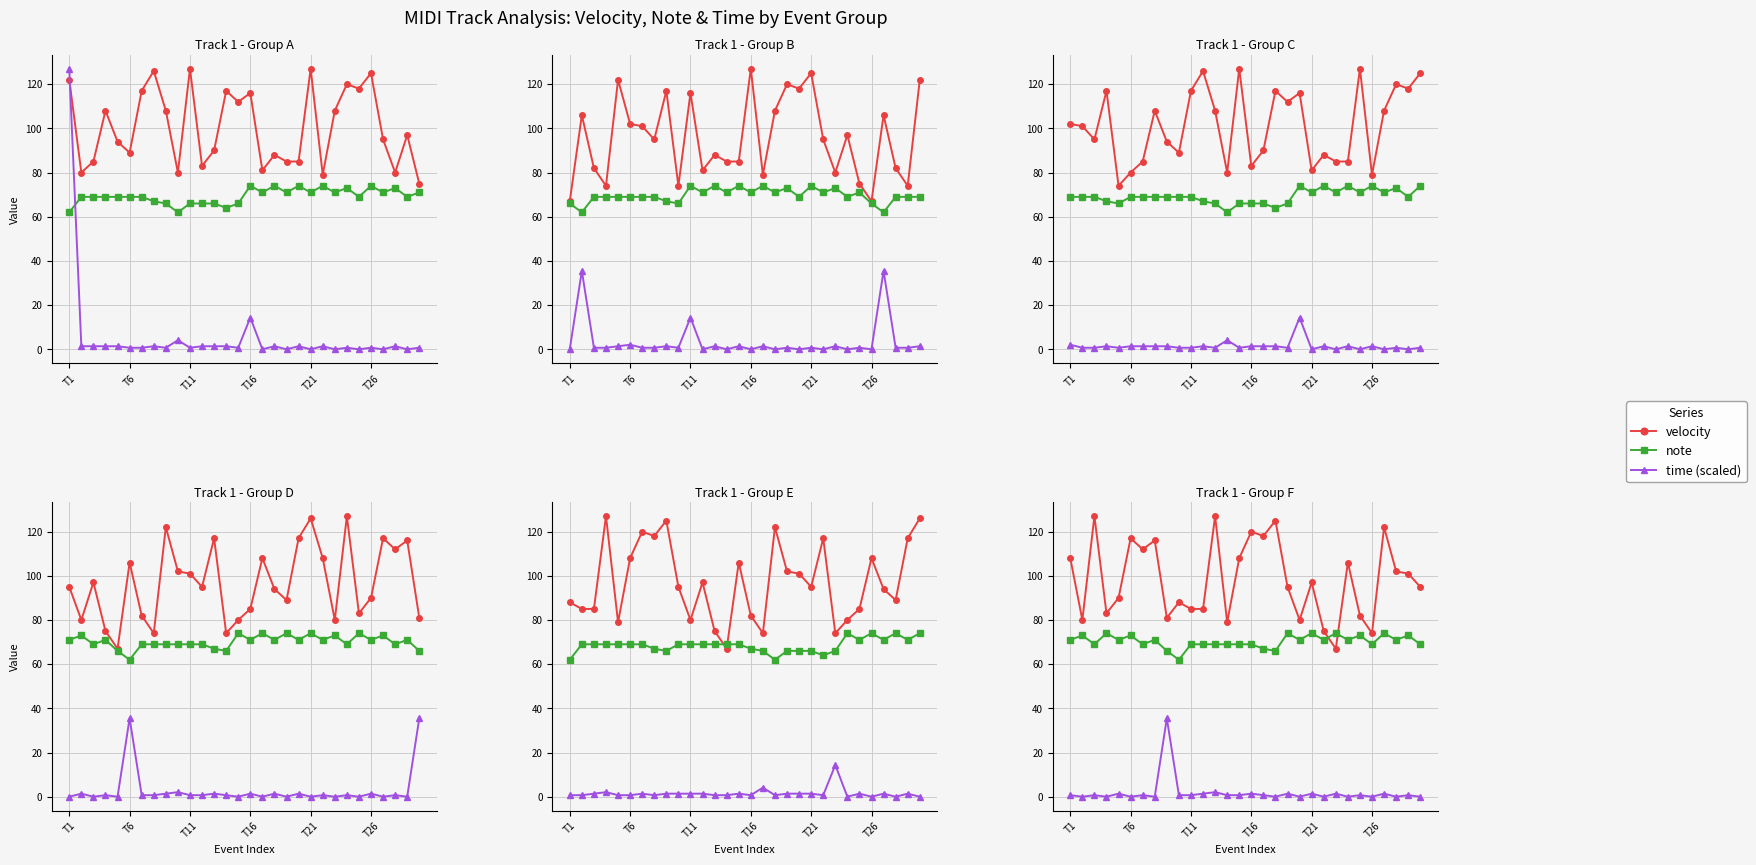

At which category does note reach its first local peak?

T6